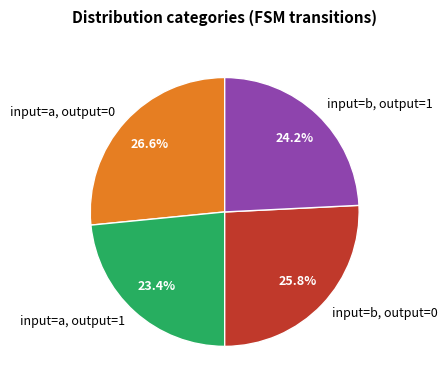

Which slice is the largest?

input=a, output=0